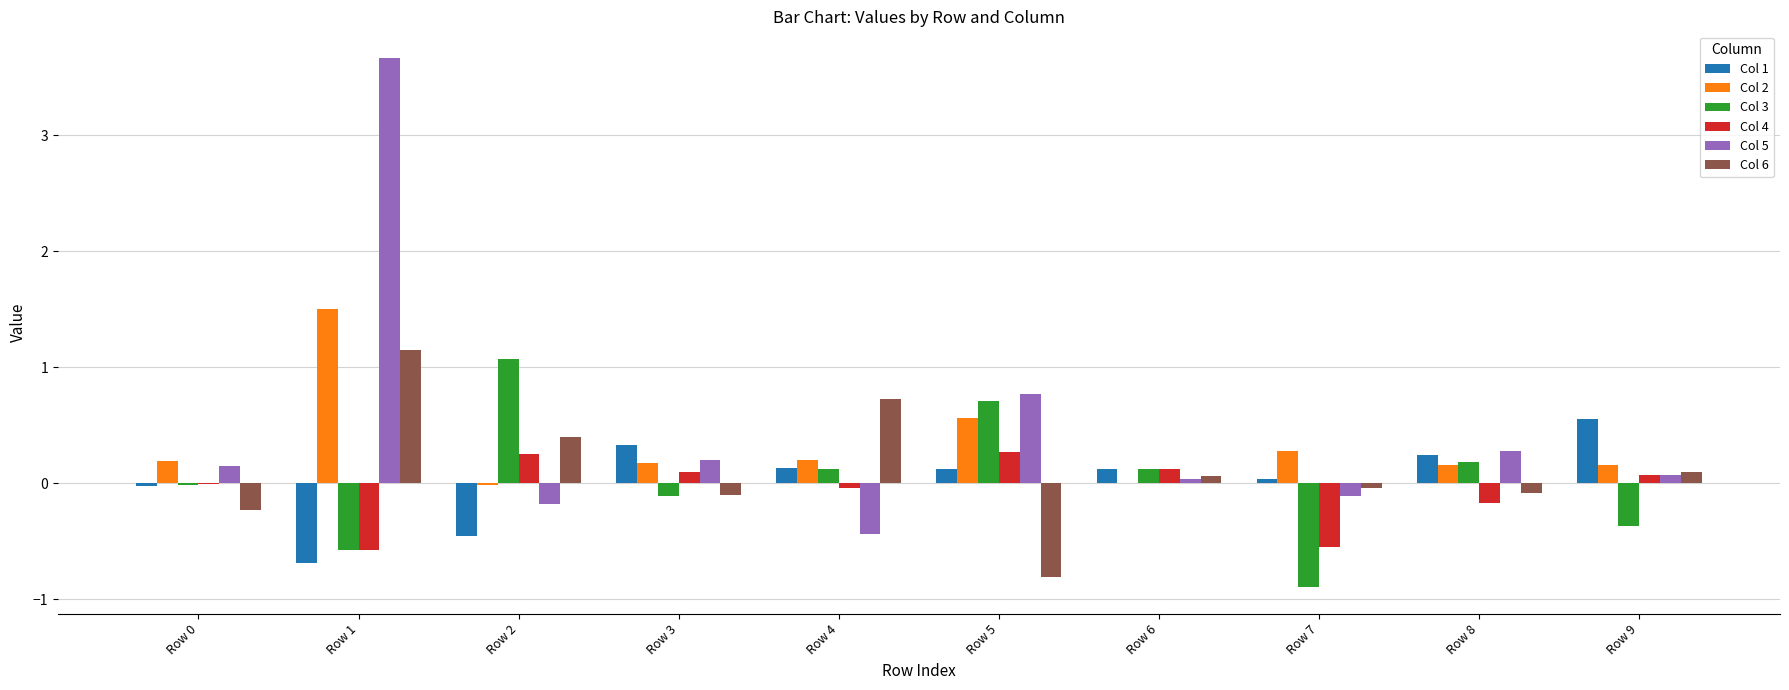

Between Row 1 and Row 5, which series saw the biggest shift?

Col 5